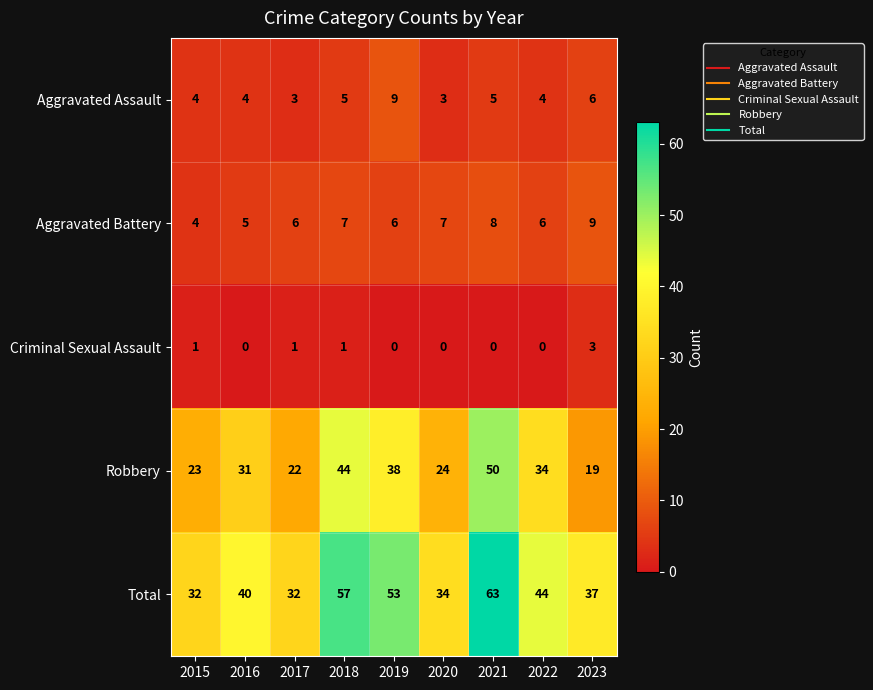

The Robbery series shows 19 at 2023. True or false?

True